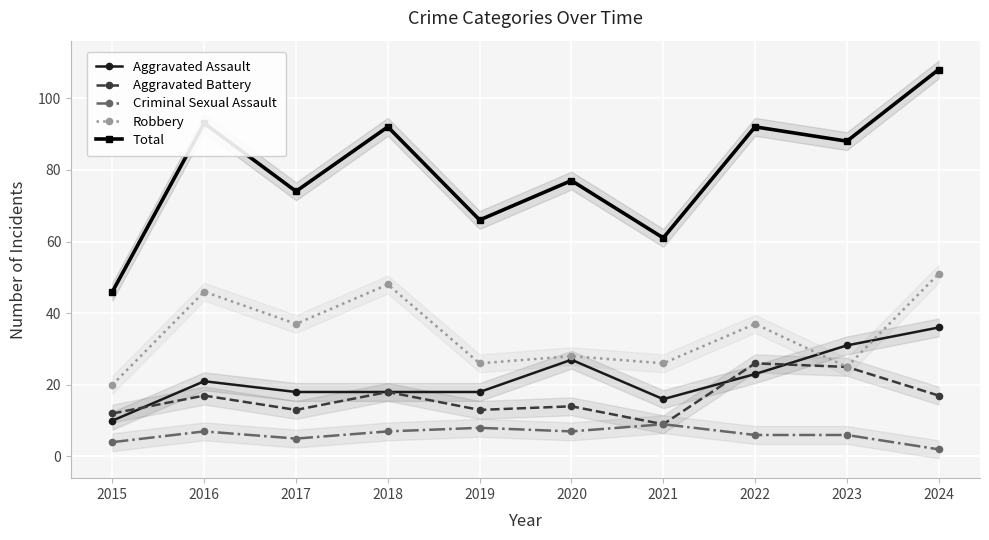

What is the highest value of the Total series?

108